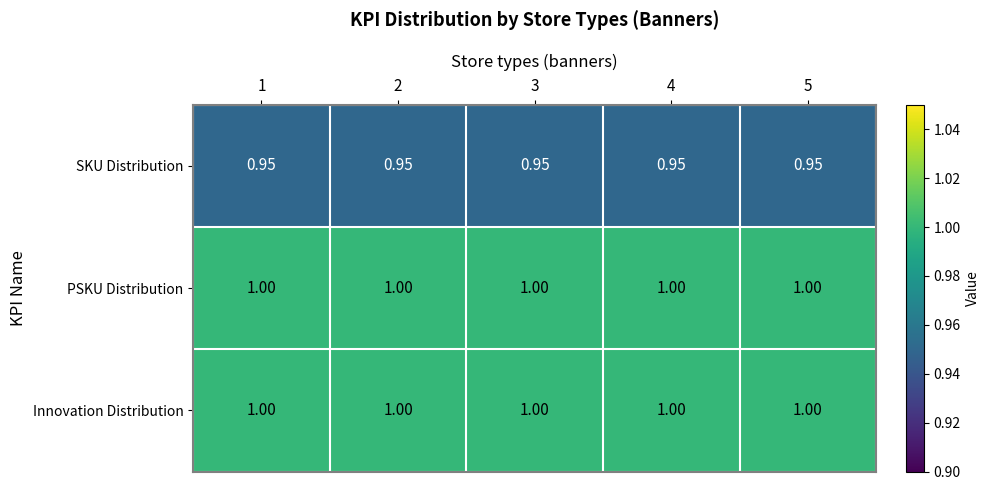

Is the value of PSKU Distribution at 5 greater than the value of SKU Distribution at 1?

Yes